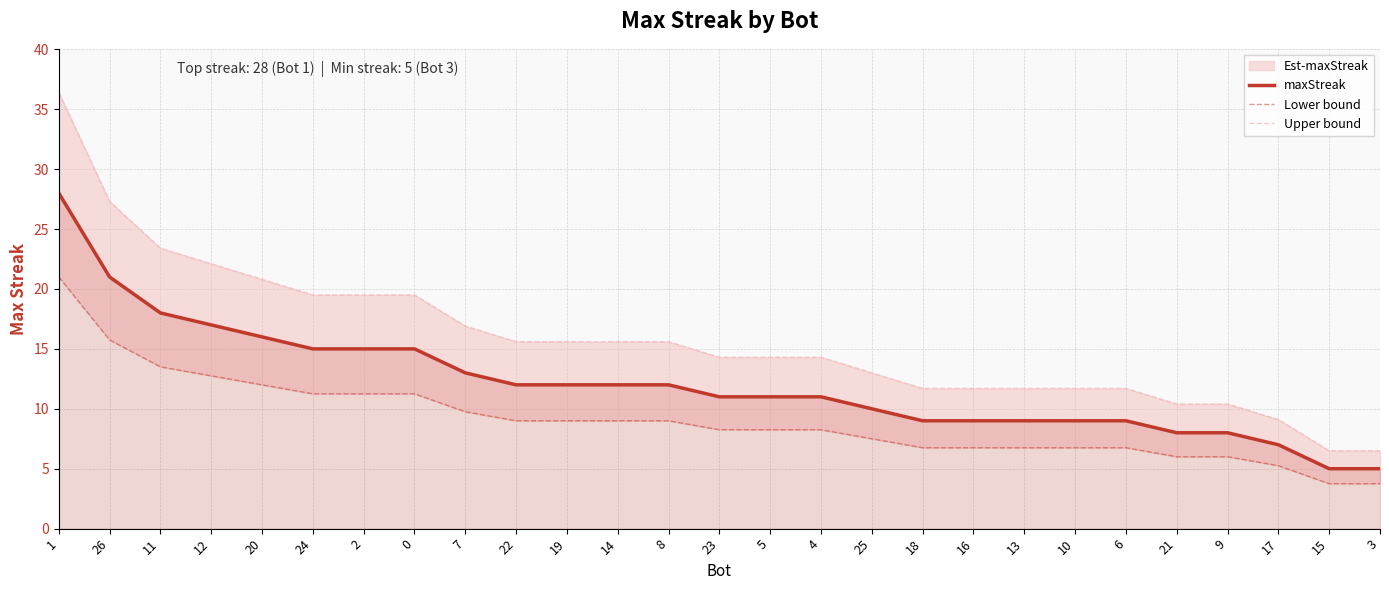

What is the smallest value displayed?

3.8